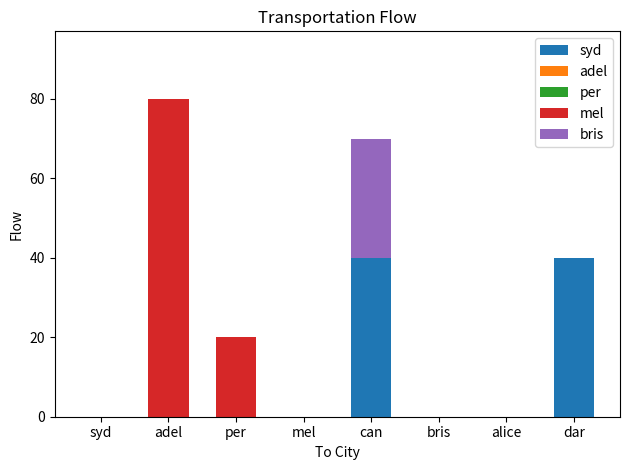

Between syd and dar, which series saw the biggest shift?

syd